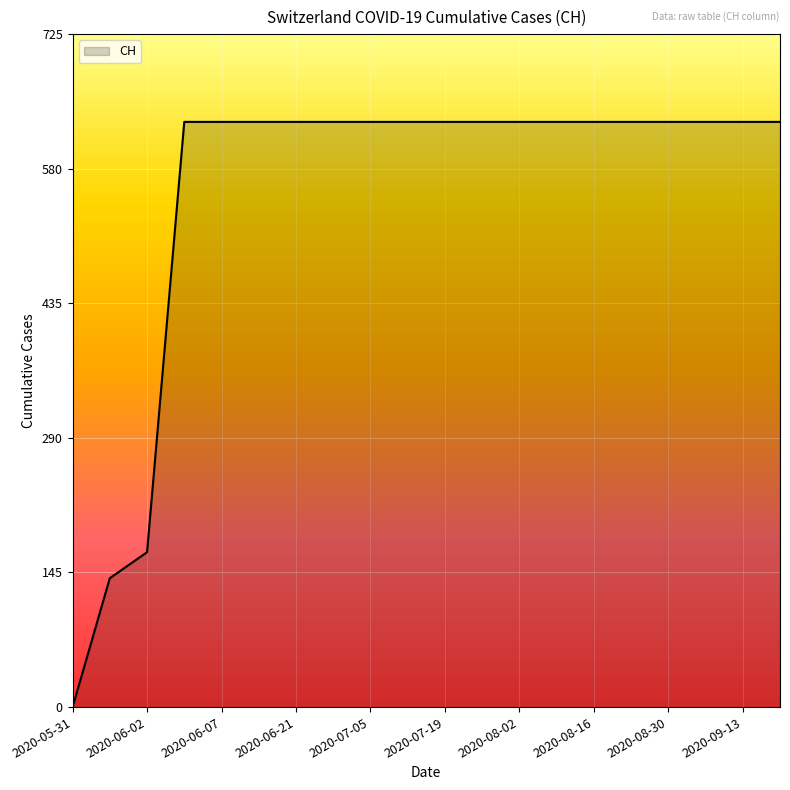

Does the chart display data point markers on the line(s)?

No